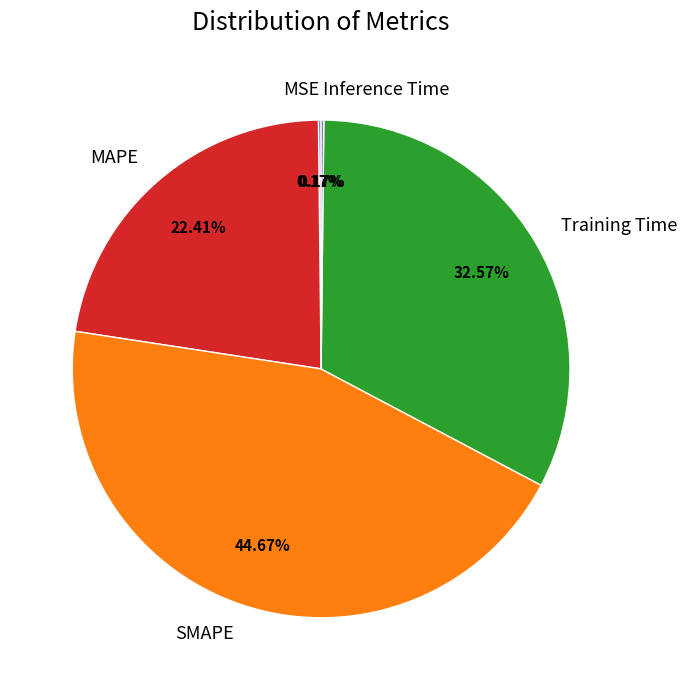

True or false: Training Time accounts for 25% of the total.

False